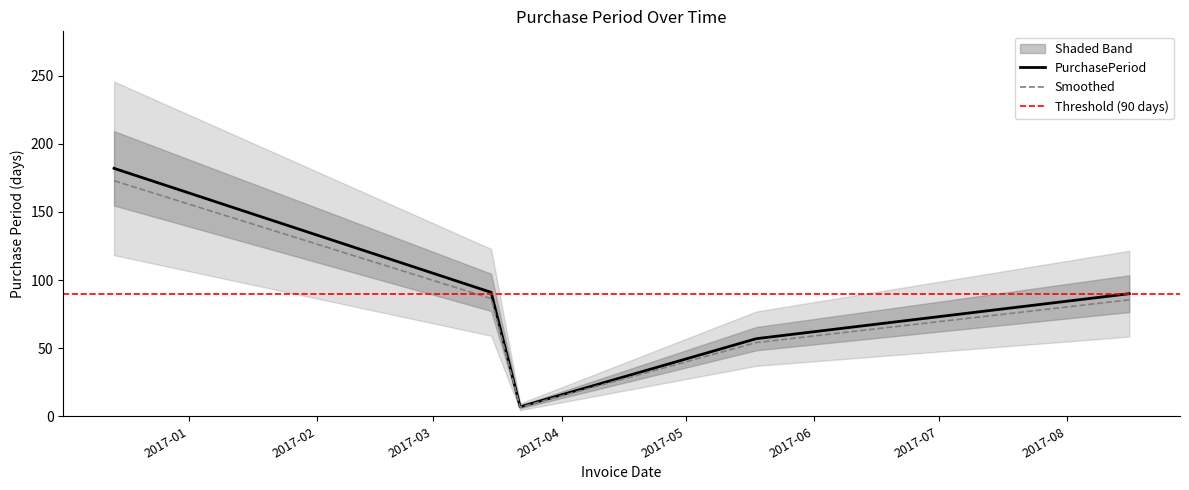

Rank the categories by value from highest to lowest.

2016-12-14, 2017-03-15, 2017-08-16, 2017-05-18, 2017-03-22